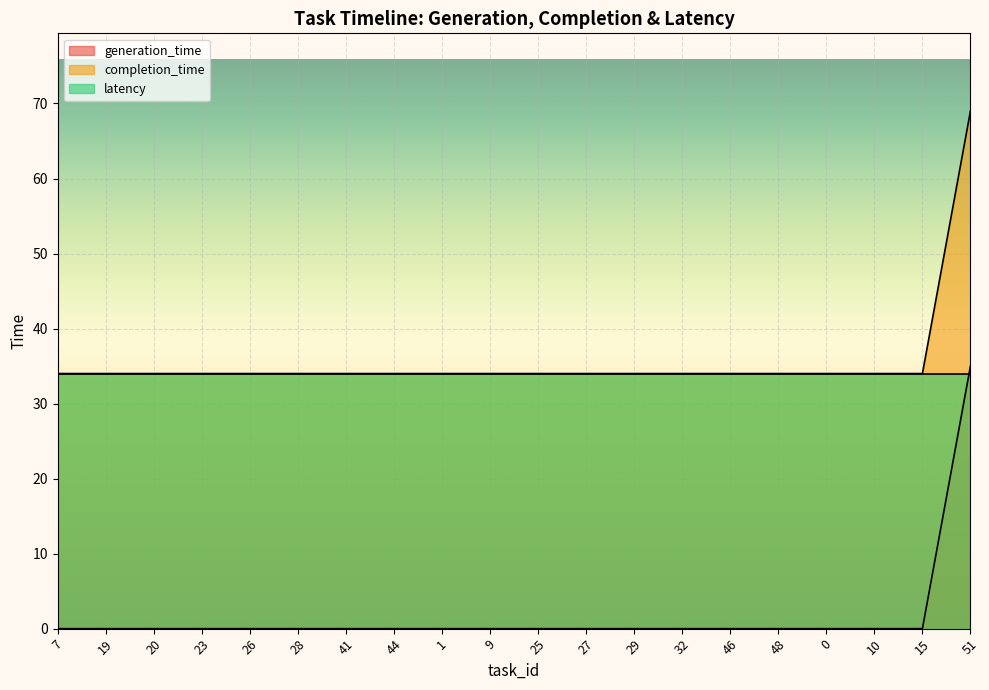

True or false: completion_time and generation_time cross at least once.

False